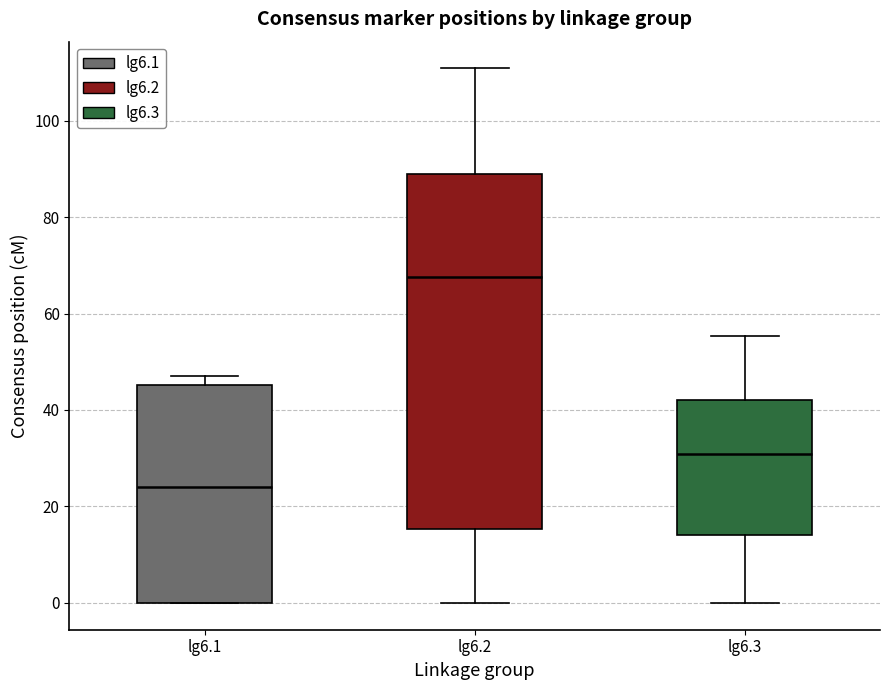

Reading left to right, read every box against the y-axis: the position of its median line, the range the box covers, and the ends of its whiskers. The values are not printed on the chart, so give them approximately, as read against the axis.

lg6.1: median 24, box 0 to 46, whiskers 0 to 48
lg6.2: median 68, box 16 to 90, whiskers 0 to 110
lg6.3: median 30, box 14 to 42, whiskers 0 to 56